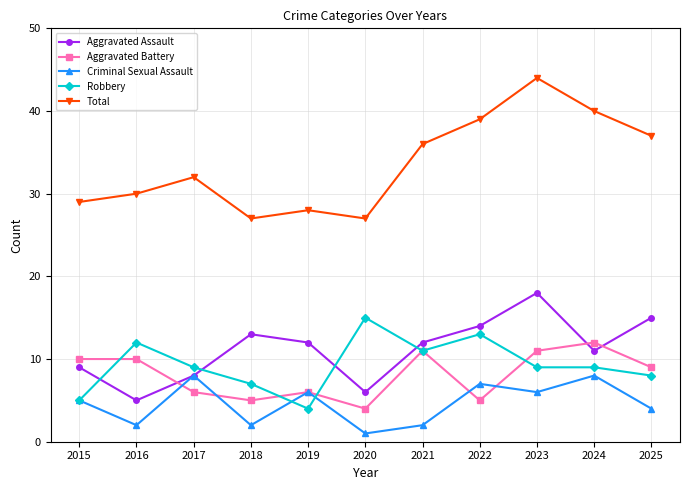

What is the lowest value of the Criminal Sexual Assault series?

1